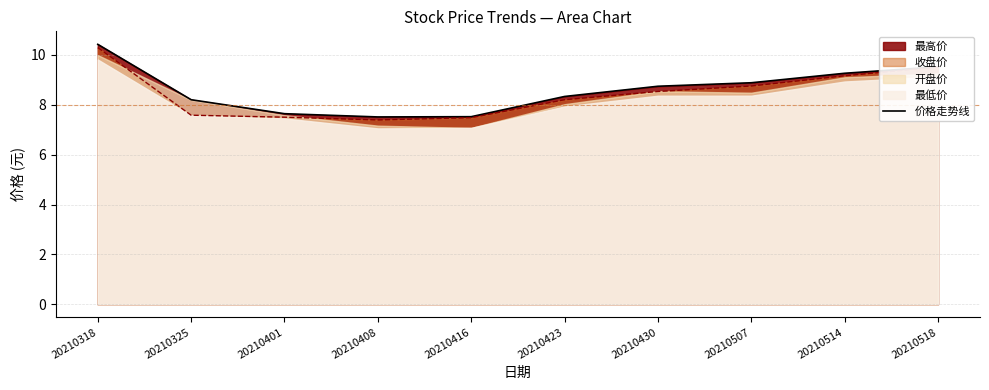

Reading left to right, list all the values displayed in this chart.

收盘价: 10.3	7.6	7.5	7.4	7.5	8.2	8.5	8.8	9.2	9.5
最高价: 10.4	8.2	7.6	7.5	7.5	8.3	8.7	8.9	9.3	9.5